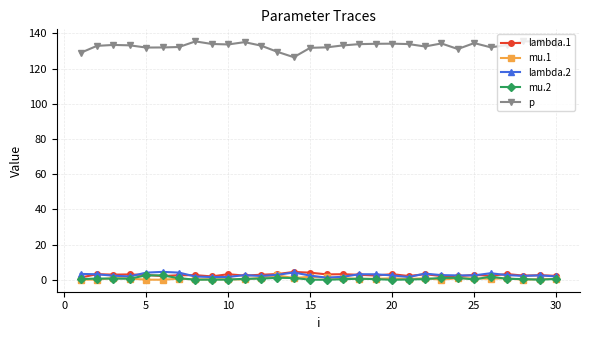

True or false: mu.1 and p cross at least once.

False